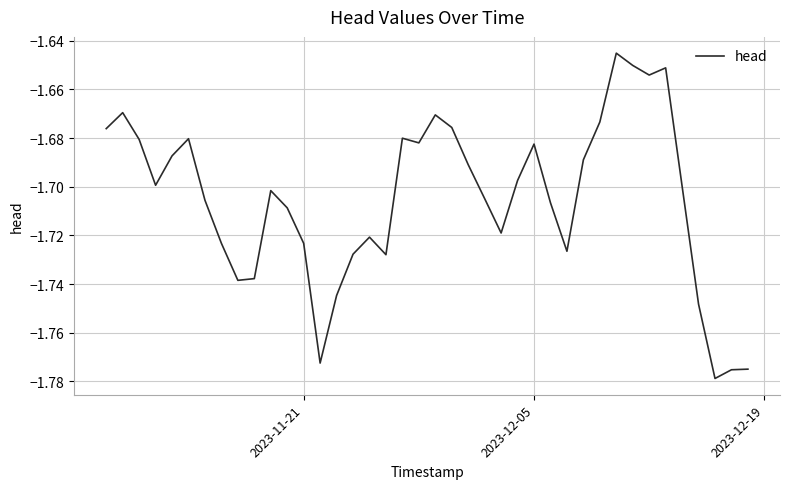

Is this an area chart (filled region under the line)?

No